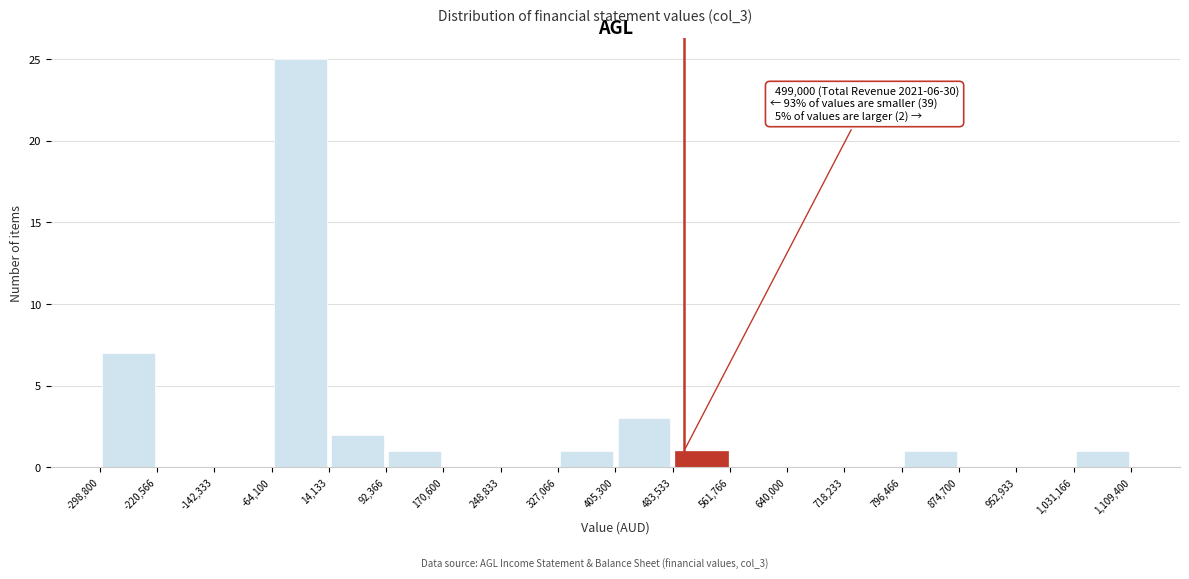

Over which range of the x-axis is the bar tallest?

-64,100 to 14,133